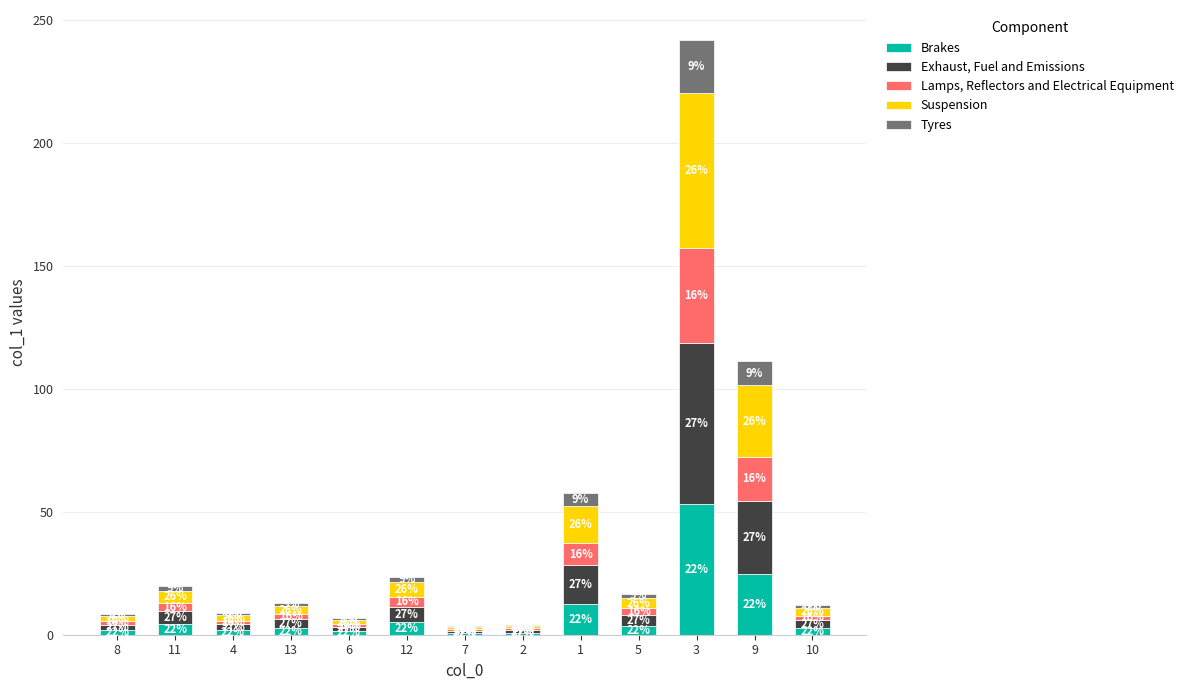

Does the chart contain stacked bars?

Yes